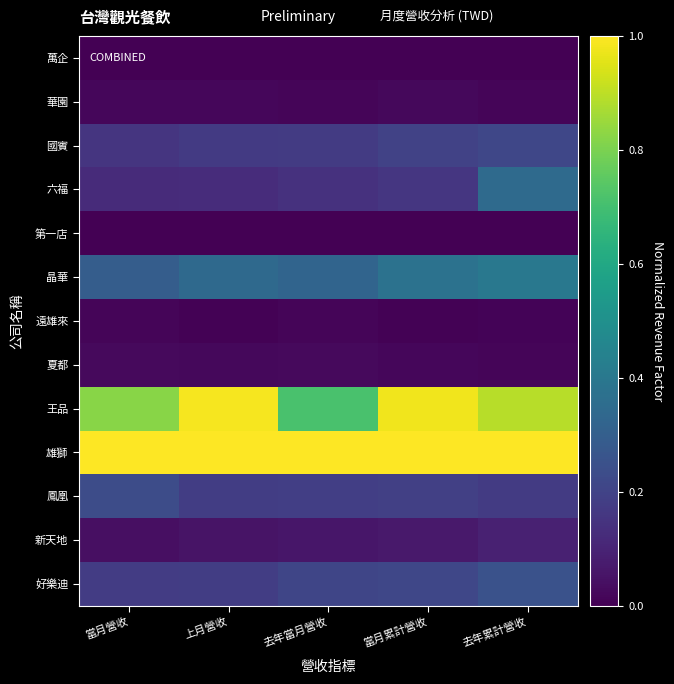

At which category is the sum across all series the highest?

去年累計營收